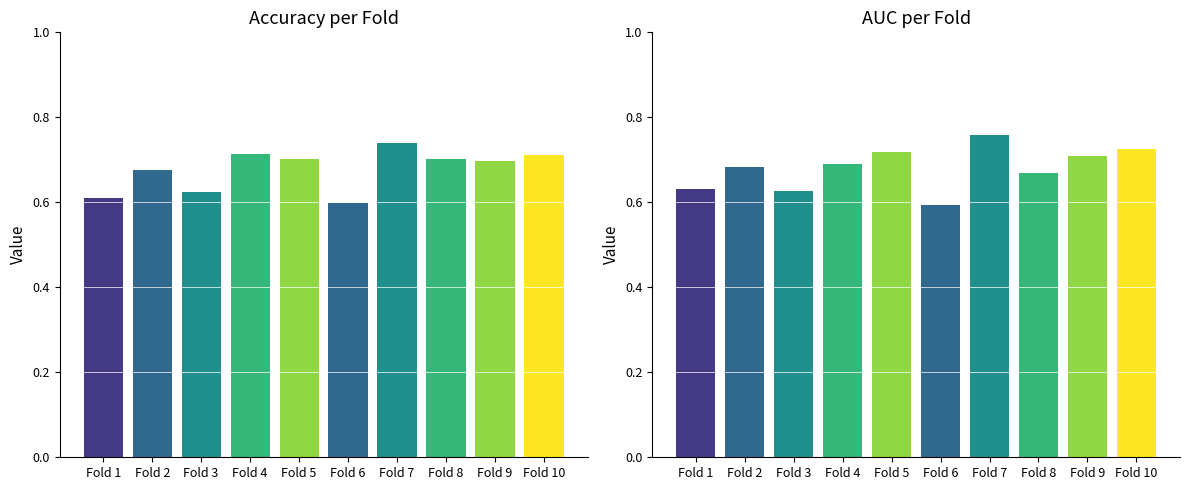

Which category has the highest value across all series?

Fold 7